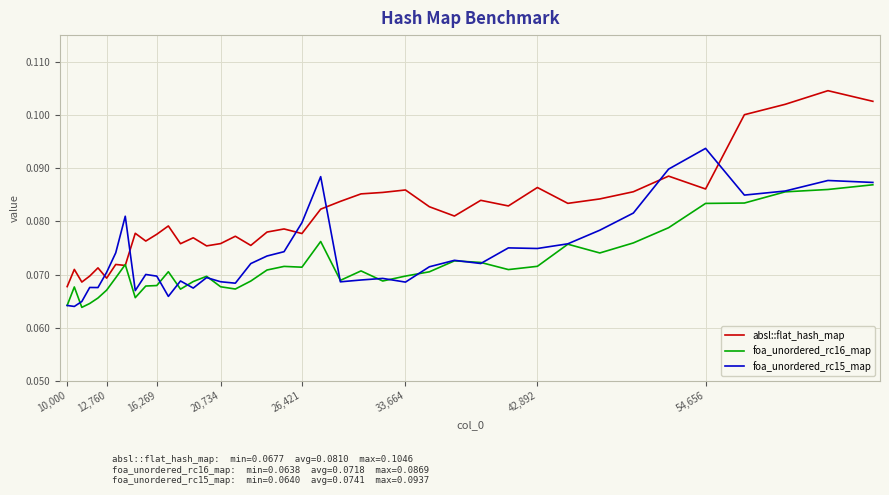

Which series has the largest total across all categories?

absl::flat_hash_map